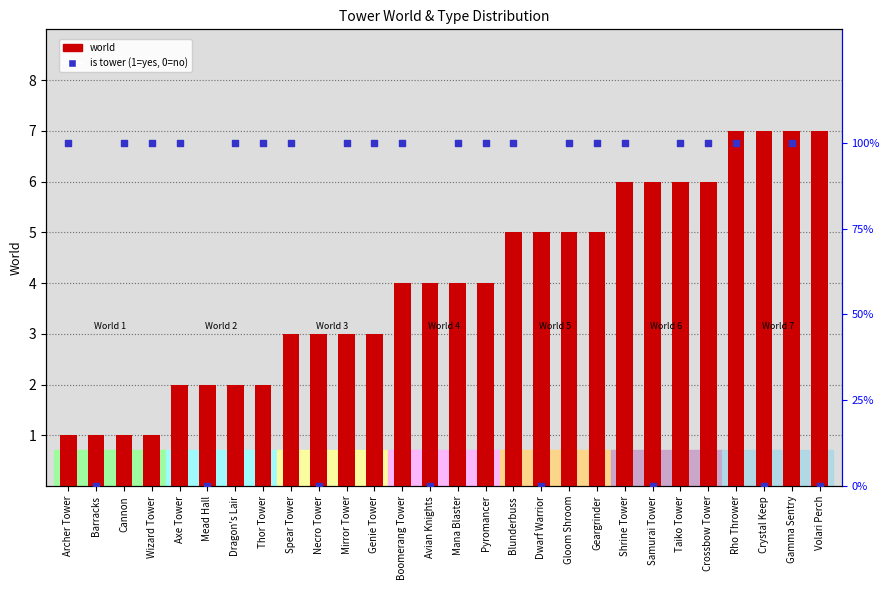

At how many categories does at least one series exceed 15?

20